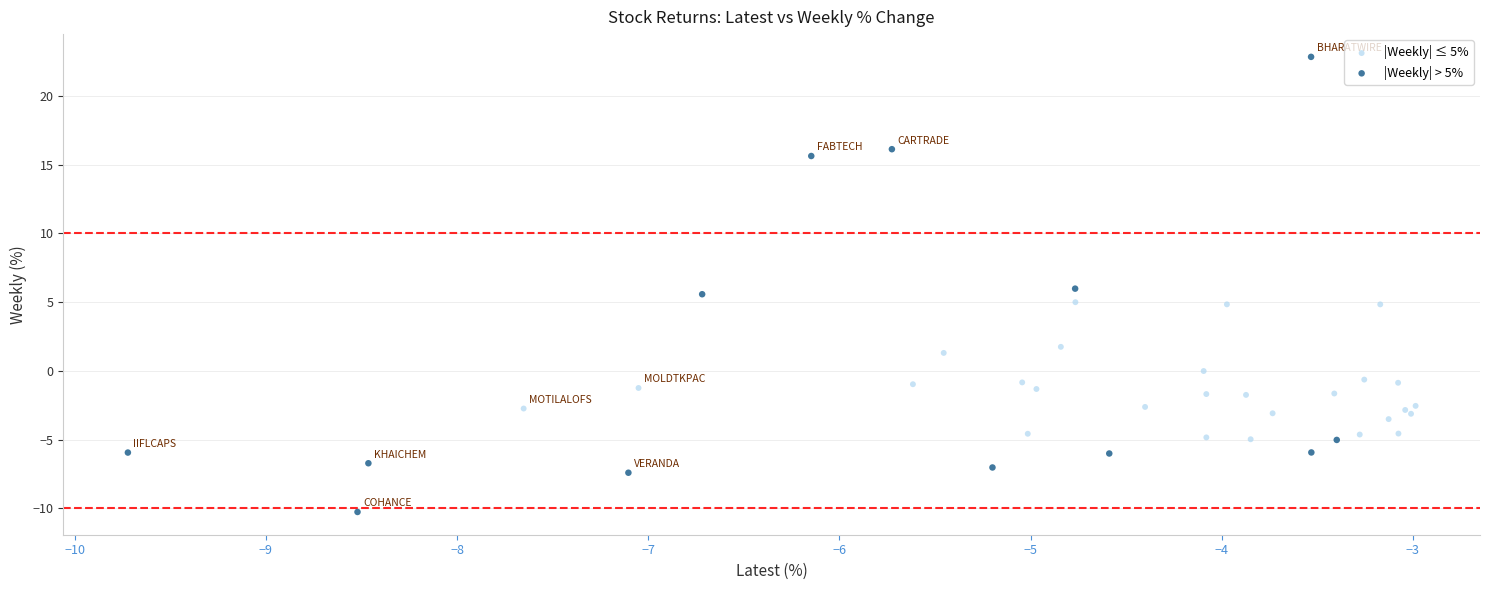

Which series reaches the maximum Y coordinate?

|Weekly| > 5%